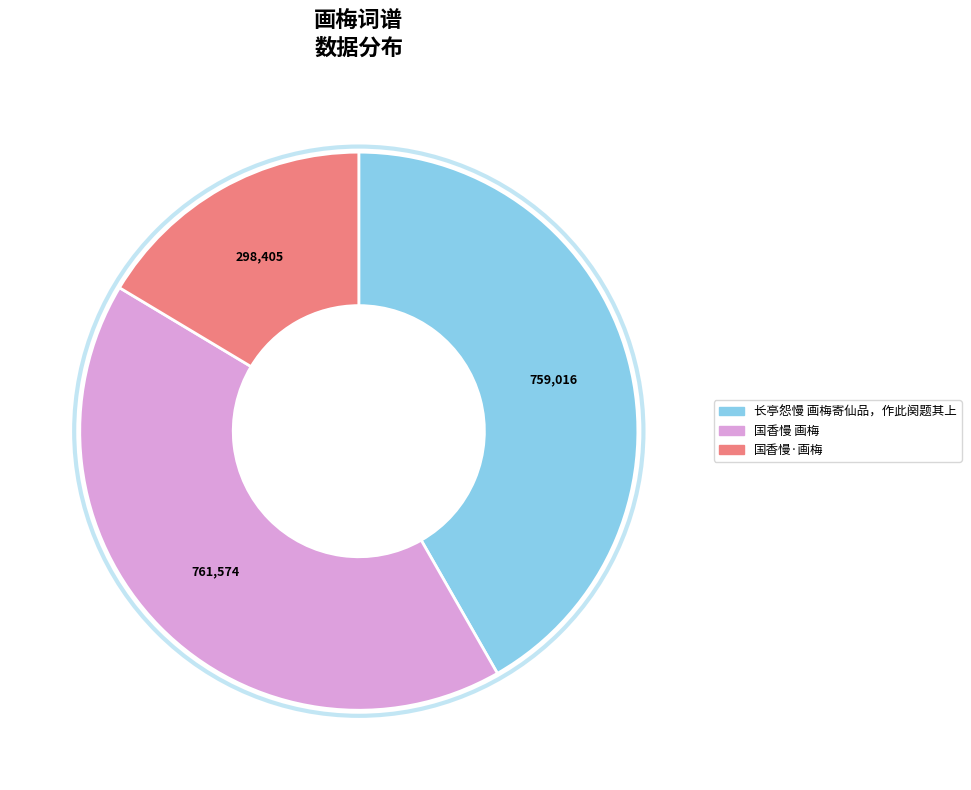

Is there a majority slice in this chart?

No